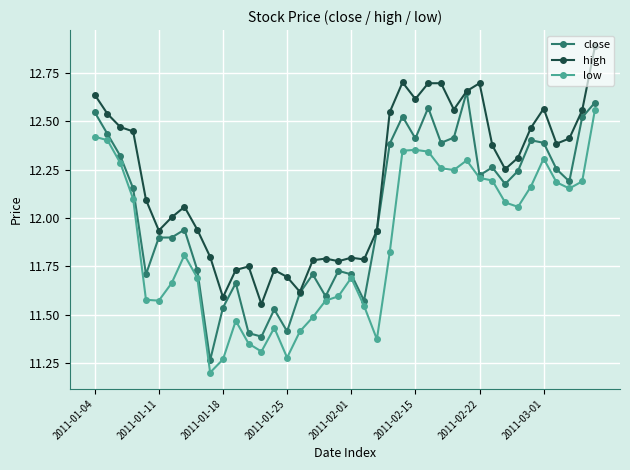

List the series in order of their peak value, lowest first.

low, close, high